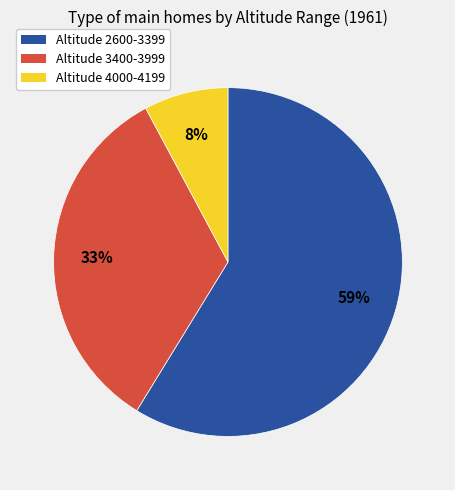

To the nearest percent, what is the difference between the largest and smallest slice percentages?

51%